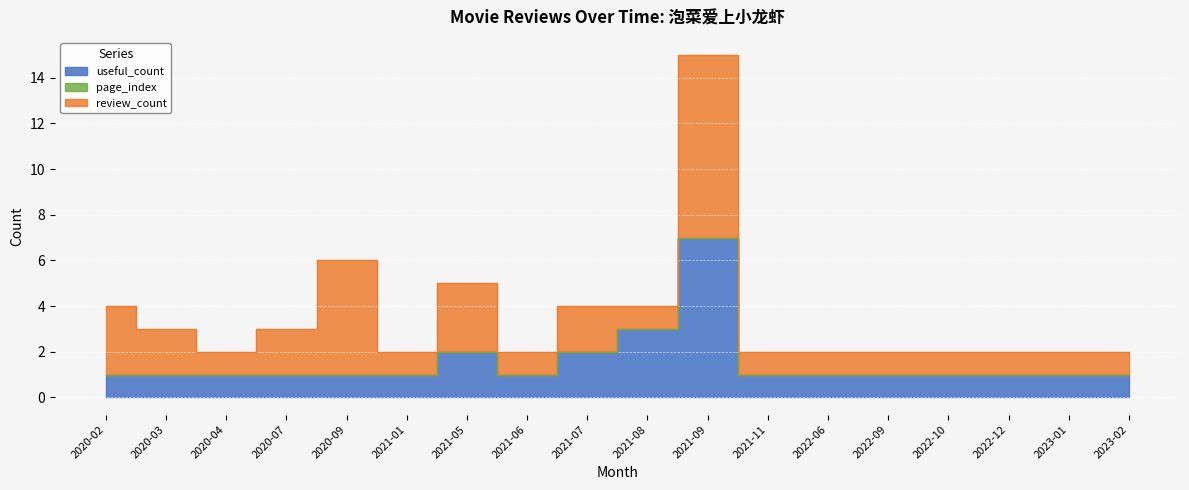

What is the average value of the review_count series?

2